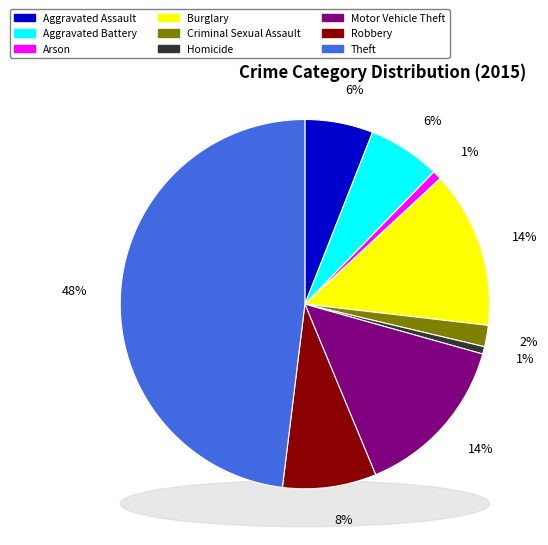

The Arson slice represents 11% of the pie. True or false?

False